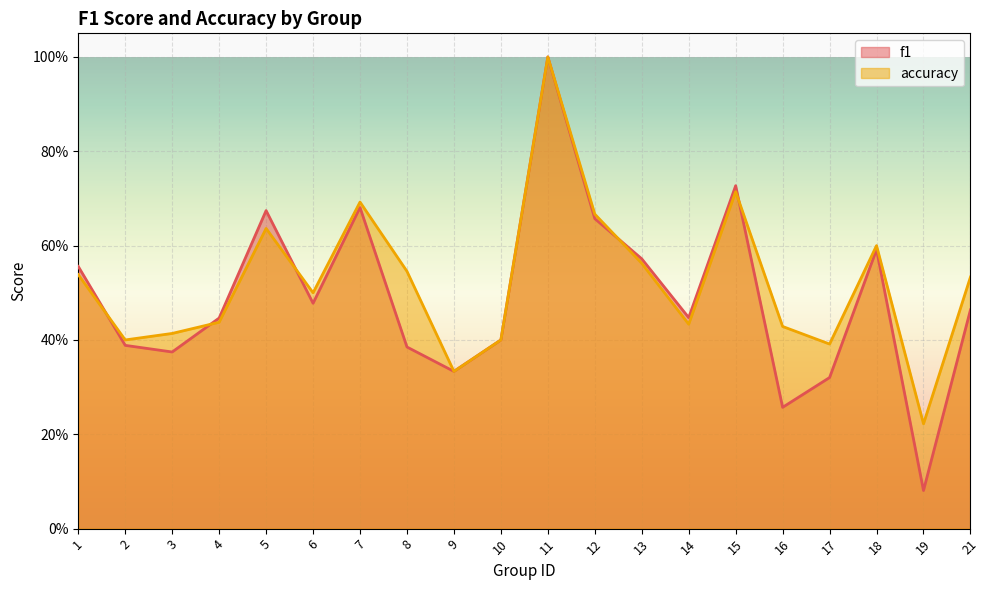

Reading right to left, extract all data points from this chart.

f1: 21=0.5	19=0.1	18=0.6	17=0.3	16=0.3	15=0.7	14=0.4	13=0.6	12=0.7	11=1.0	10=0.4	9=0.3	8=0.4	7=0.7	6=0.5	5=0.7	4=0.4	3=0.4	2=0.4	1=0.6
accuracy: 21=0.5	19=0.2	18=0.6	17=0.4	16=0.4	15=0.7	14=0.4	13=0.6	12=0.7	11=1.0	10=0.4	9=0.3	8=0.5	7=0.7	6=0.5	5=0.6	4=0.4	3=0.4	2=0.4	1=0.5